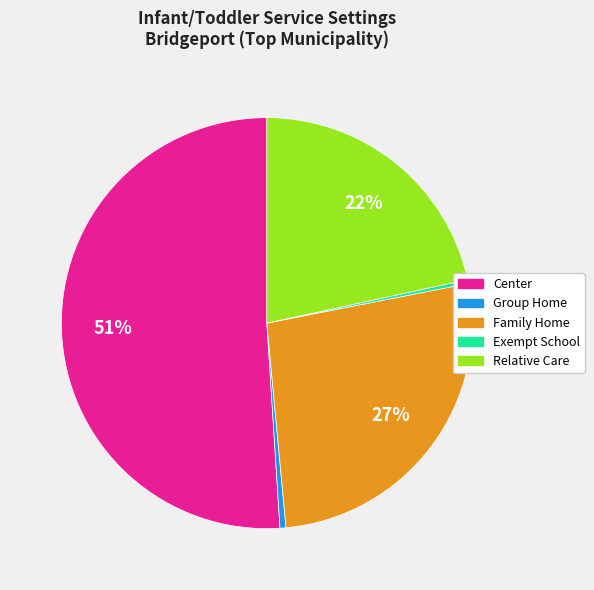

Count the number of slices in the pie.

5